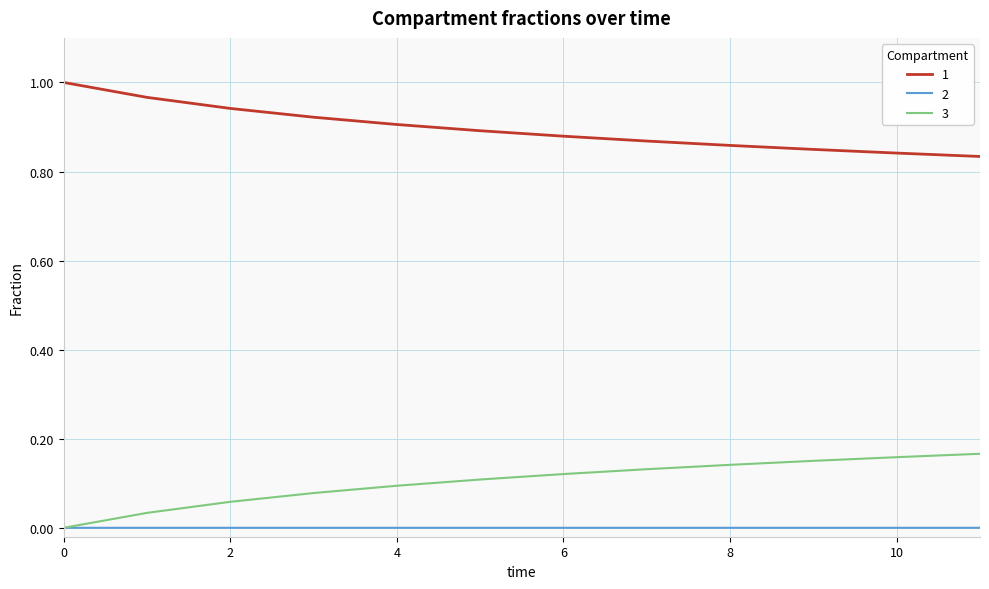

List the series in order of their peak value, lowest first.

2, 3, 1